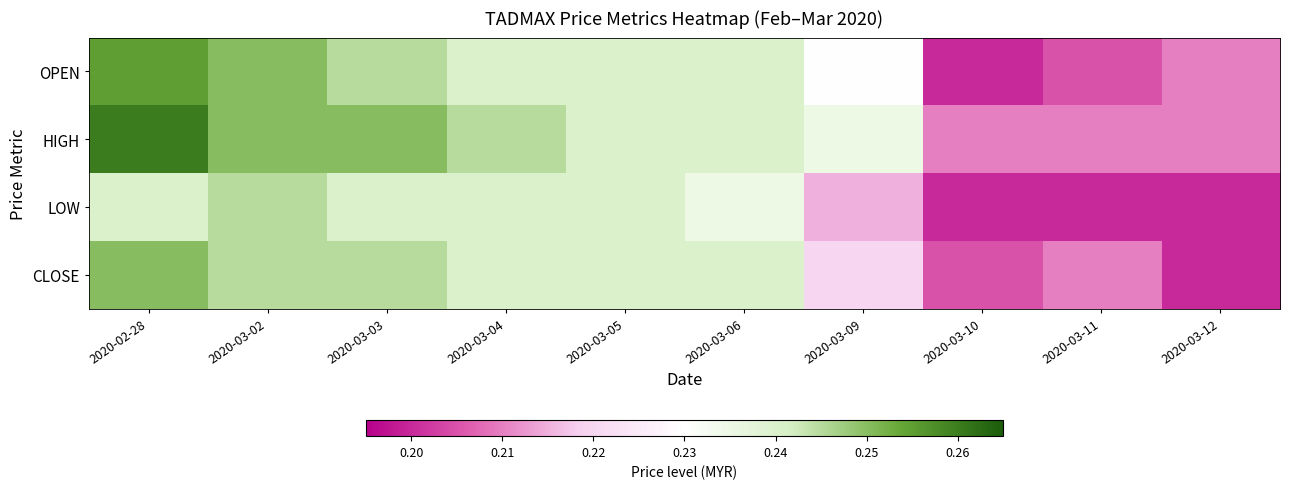

At which category is the sum across all series the highest?

2020-02-28